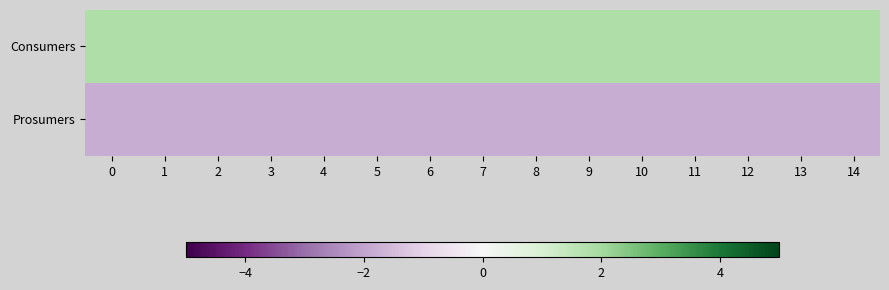

Reading left to right, list all the values displayed in this chart.

Consumers: 0=1.8	1=1.8	2=1.8	3=1.8	4=1.8	5=1.8	6=1.8	7=1.8	8=1.8	9=1.8	10=1.8	11=1.8	12=1.8	13=1.8	14=1.8
Prosumers: 0=-1.8	1=-1.8	2=-1.8	3=-1.8	4=-1.8	5=-1.8	6=-1.8	7=-1.8	8=-1.8	9=-1.8	10=-1.8	11=-1.8	12=-1.8	13=-1.8	14=-1.8